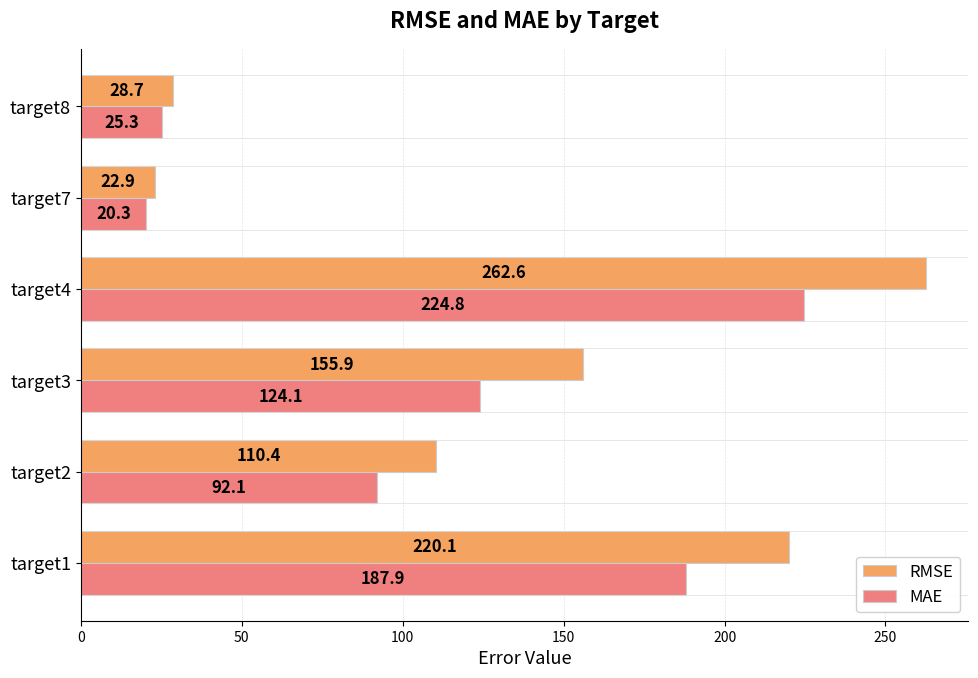

At which category is the sum across all series the highest?

target4